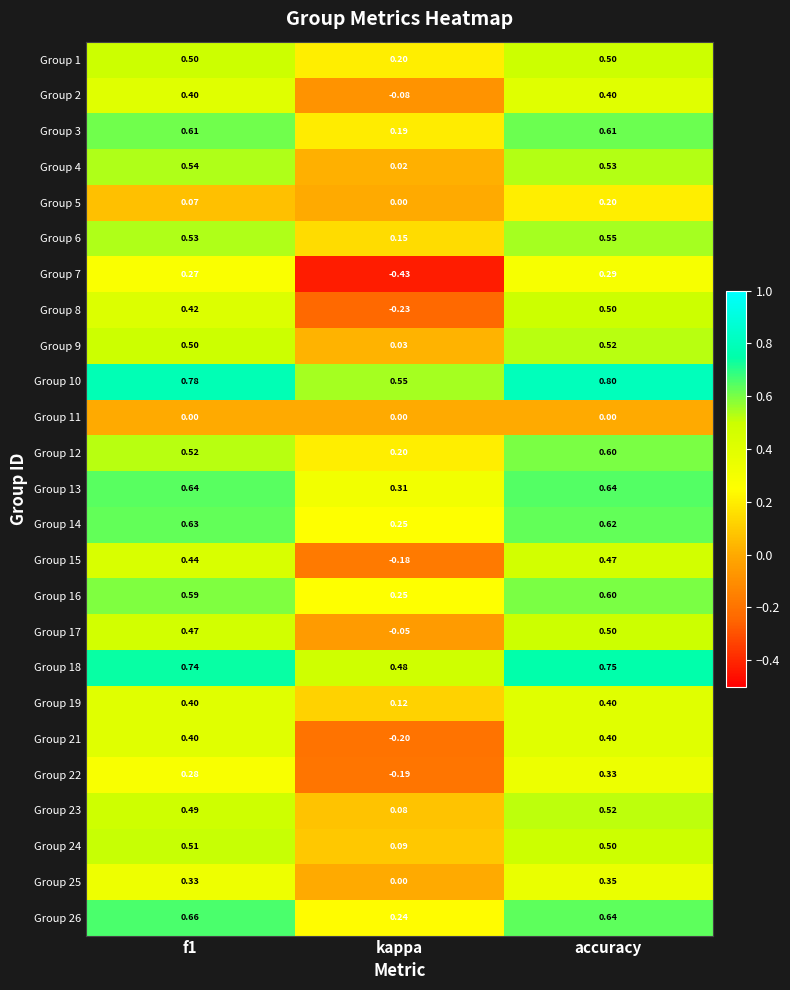

Where is Group 14 nearest to the value 0?

kappa